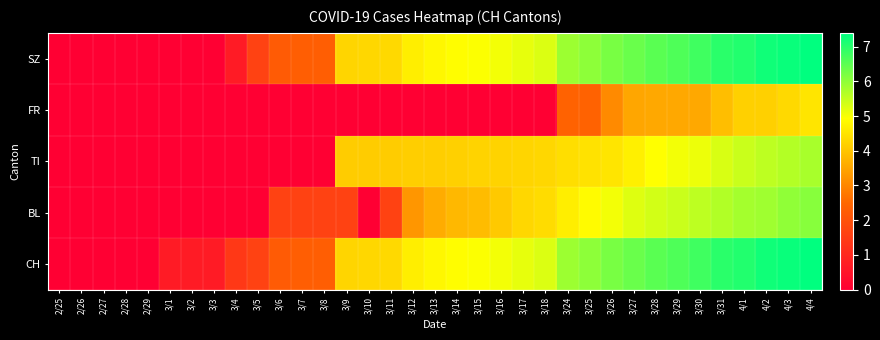

Which category has the highest value across all series?

4/4